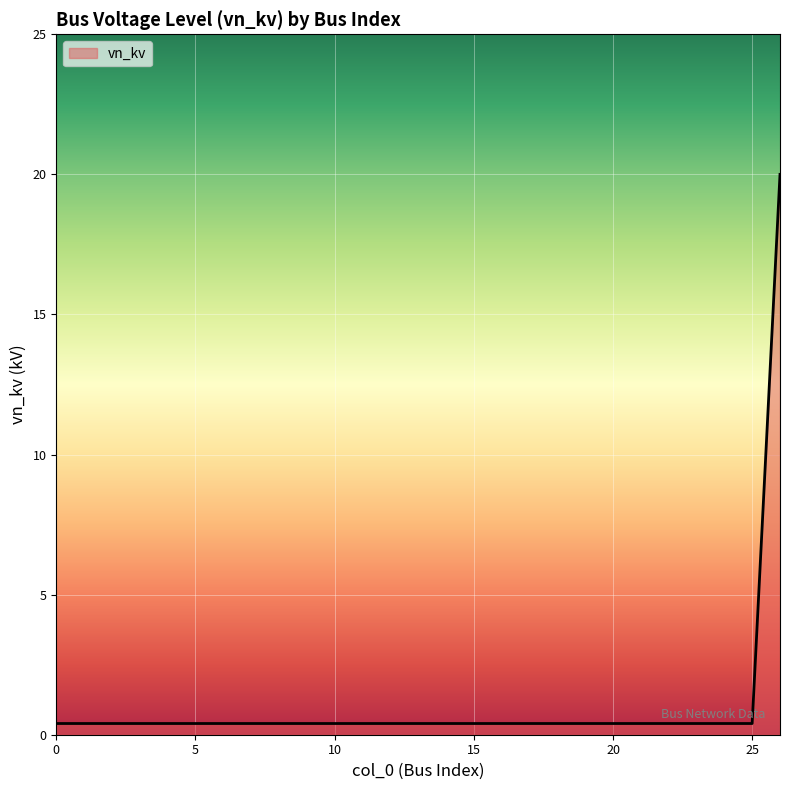

Reading left to right, what are all the values shown in this chart?

0.4	0.4	0.4	0.4	0.4	0.4	0.4	0.4	0.4	0.4	0.4	0.4	0.4	0.4	0.4	0.4	0.4	0.4	0.4	0.4	0.4	0.4	0.4	0.4	0.4	0.4	20.0